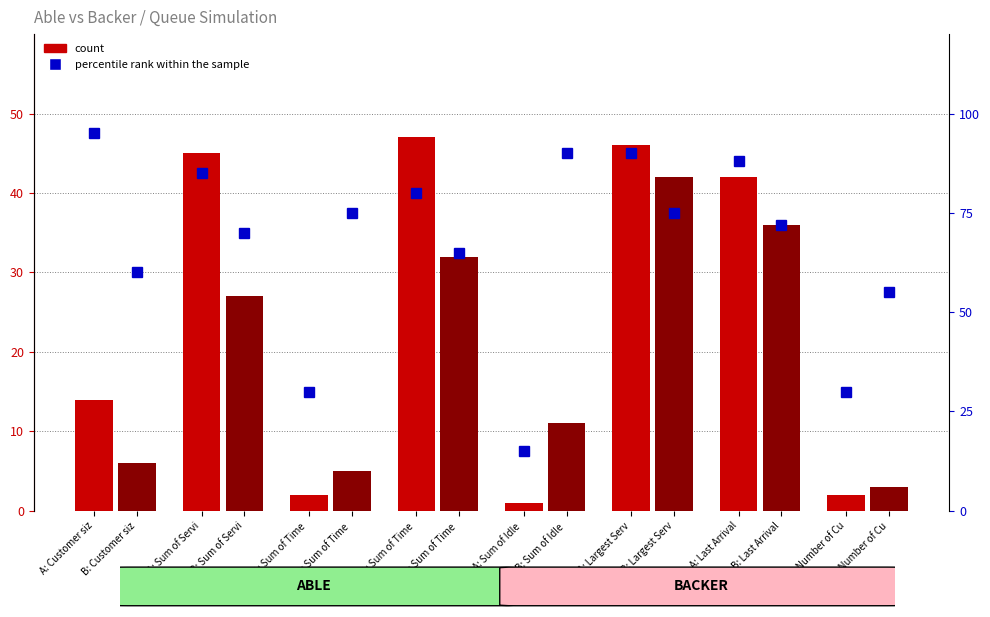

What is the value of the Able count bar at the 6th from the left?

46